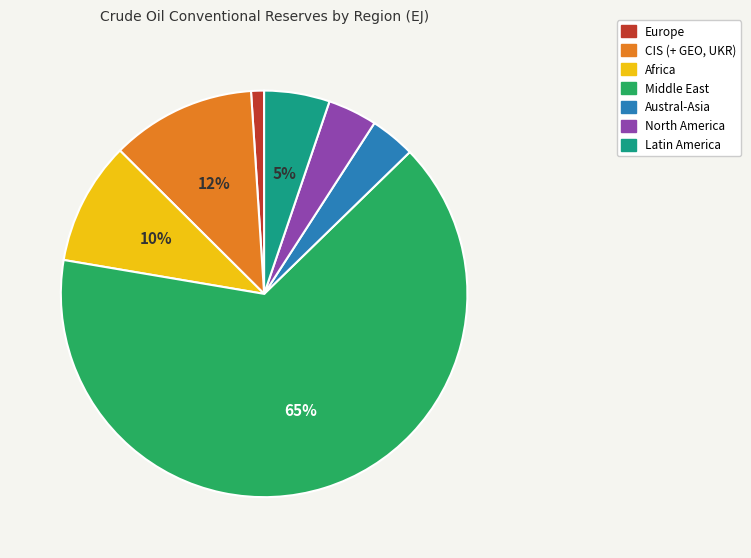

Count the number of slices in the pie.

7